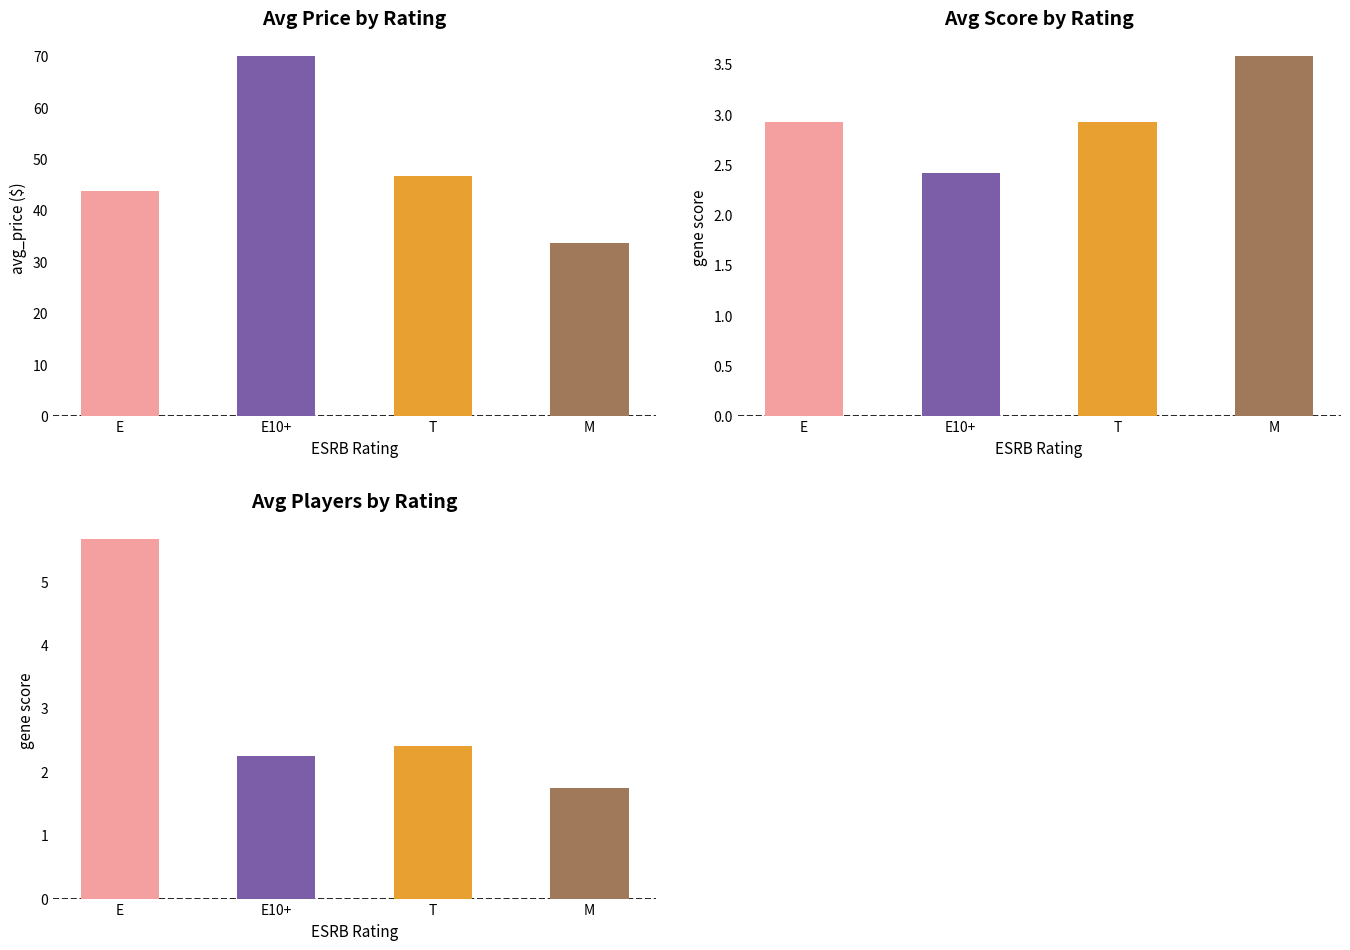

Does the chart contain any negative values?

No